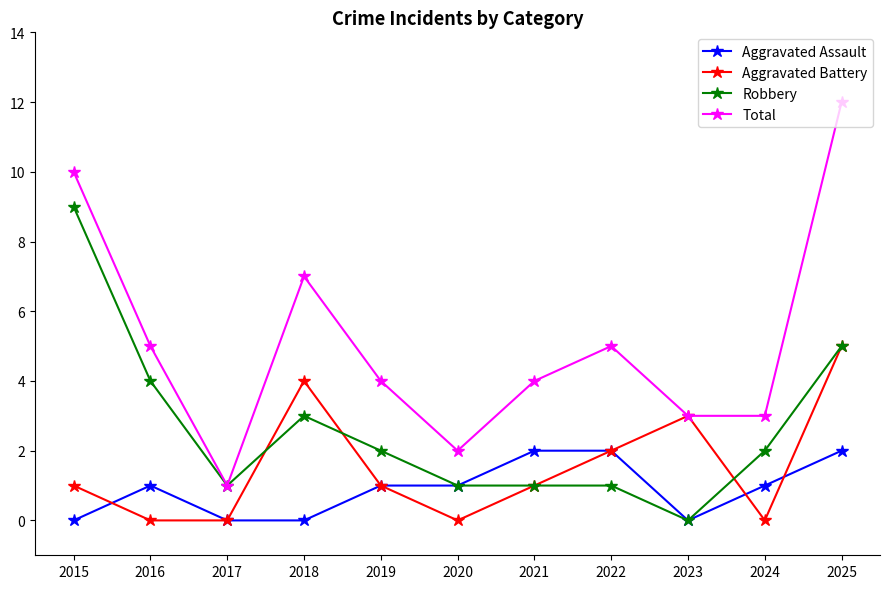

Rank the series by their maximum value, from highest to lowest.

Total, Robbery, Aggravated Battery, Aggravated Assault